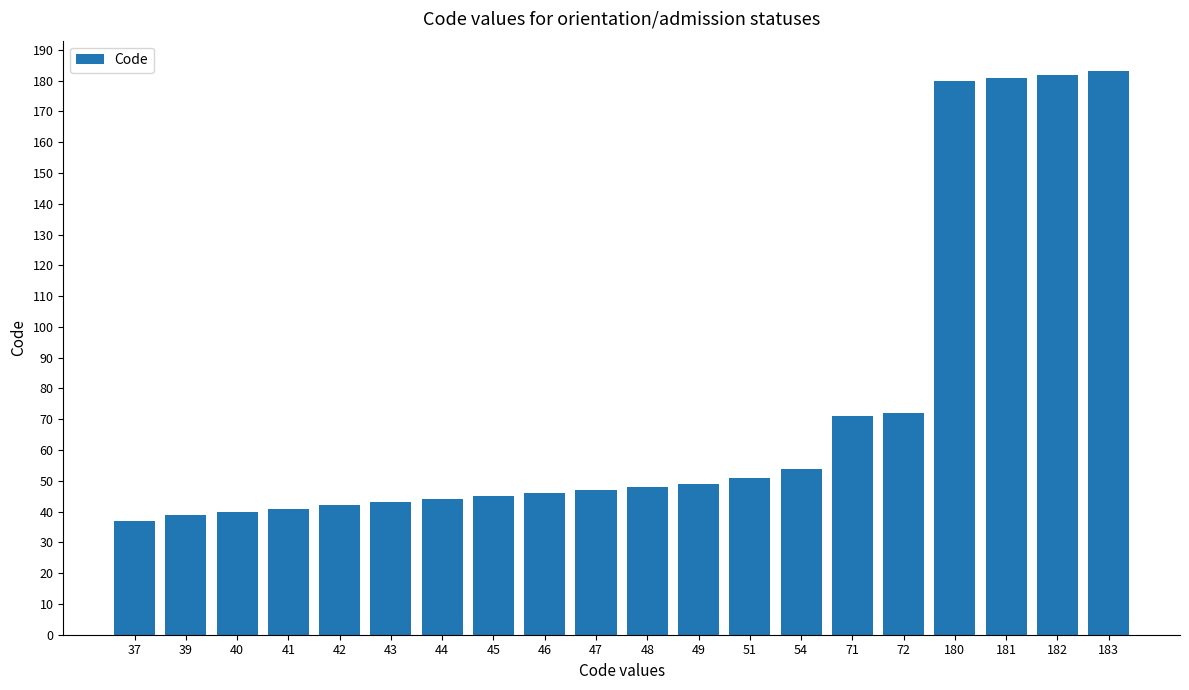

What is the difference between the maximum and second lowest values?

144